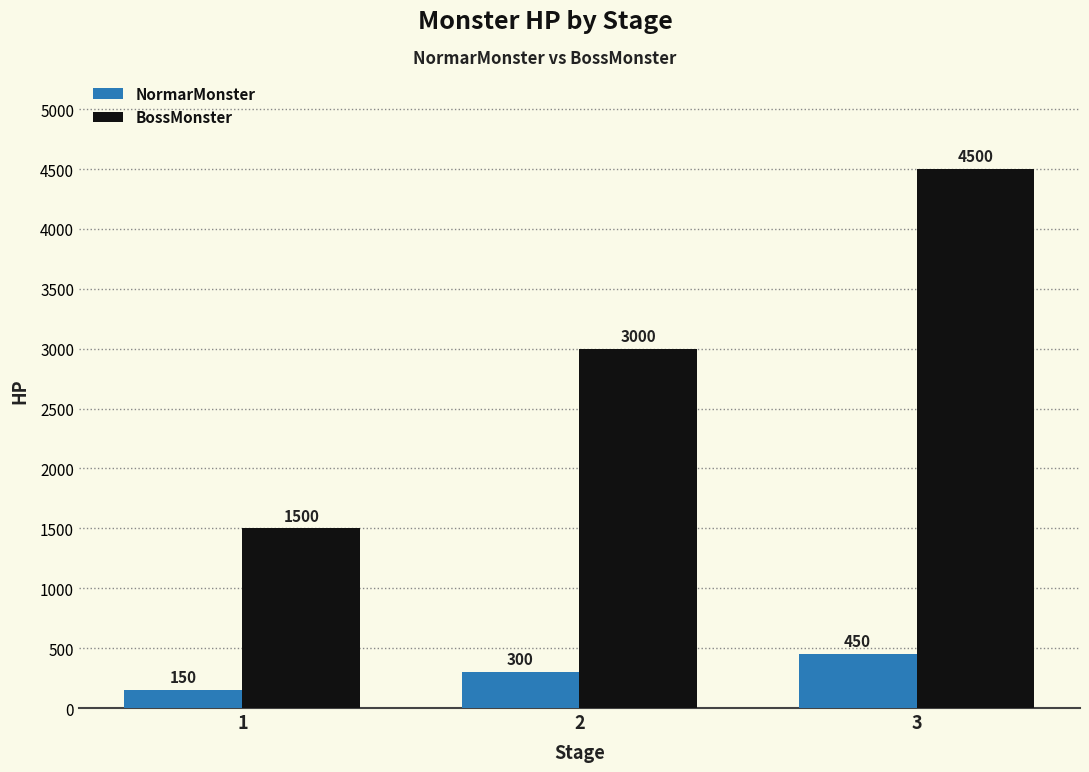

How many categories are shown in the chart?

3